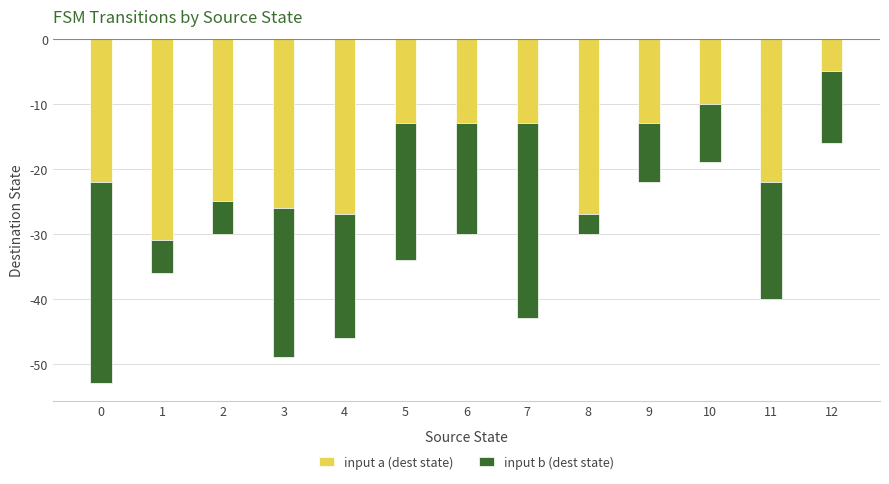

True or false: input b (dest state) has a value of -3 at 8.

True